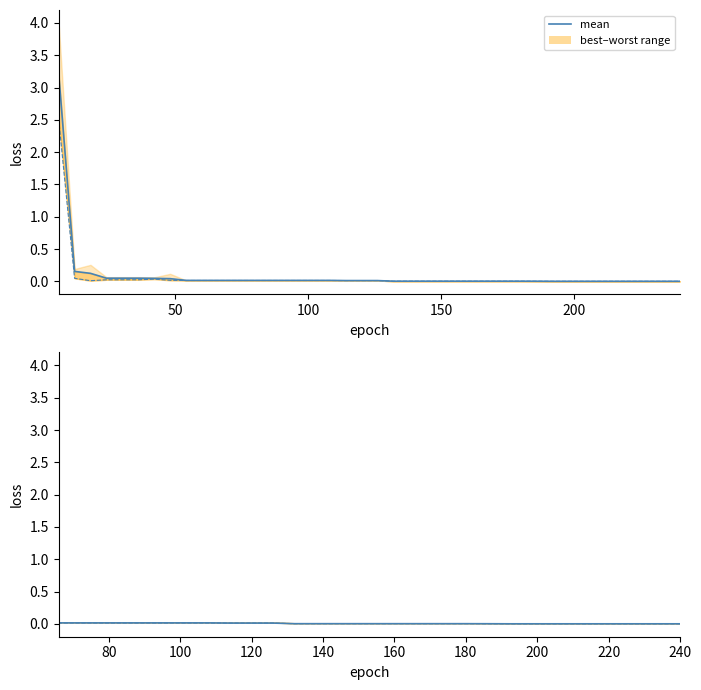

At how many categories does at least one series exceed 2?

1